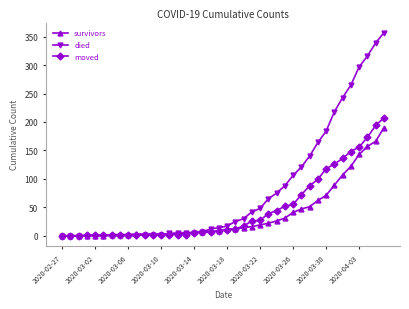

What is the highest value of the moved series?

207